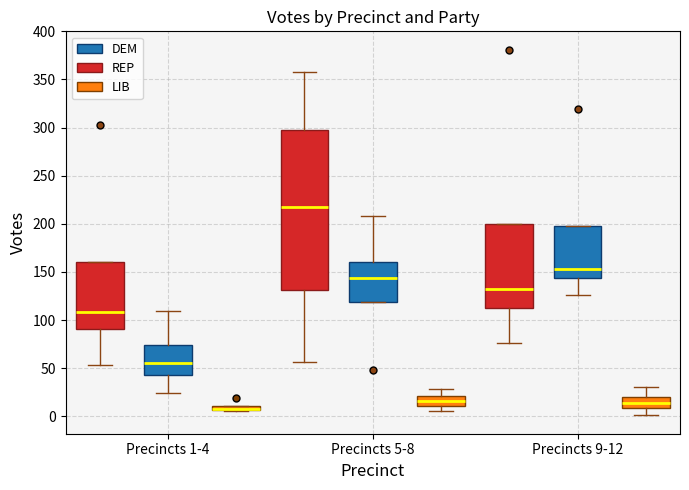

Comparing the boxes themselves (not the whiskers), which one is the tallest?

Precincts 5-8 (REP)